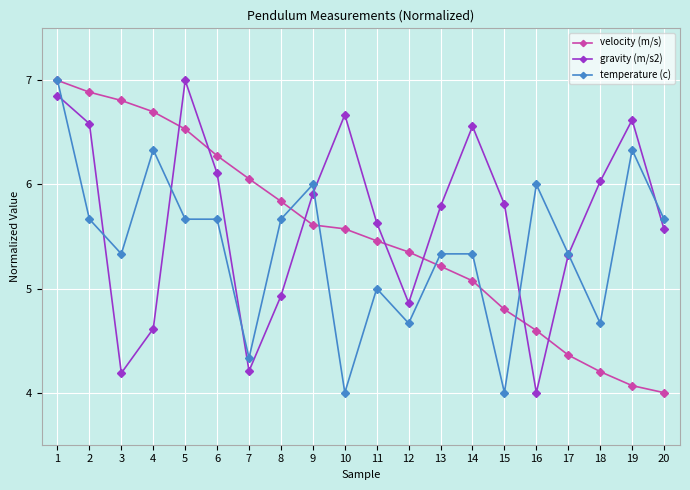

Read the temperature (c) value at 19.

6.3